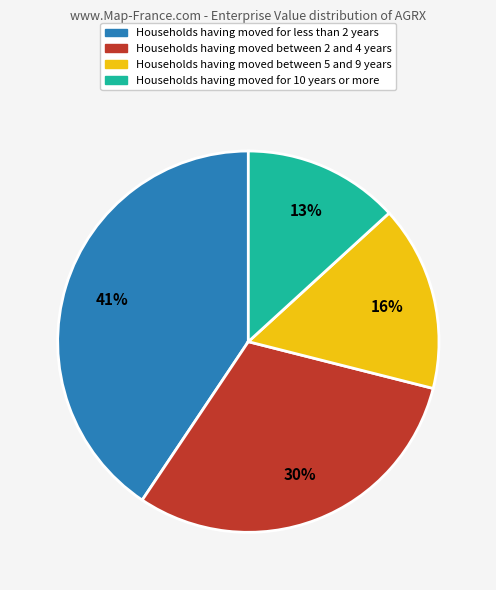

What percentage is the Households having moved between 2 and 4 years slice, to the nearest percent?

30%